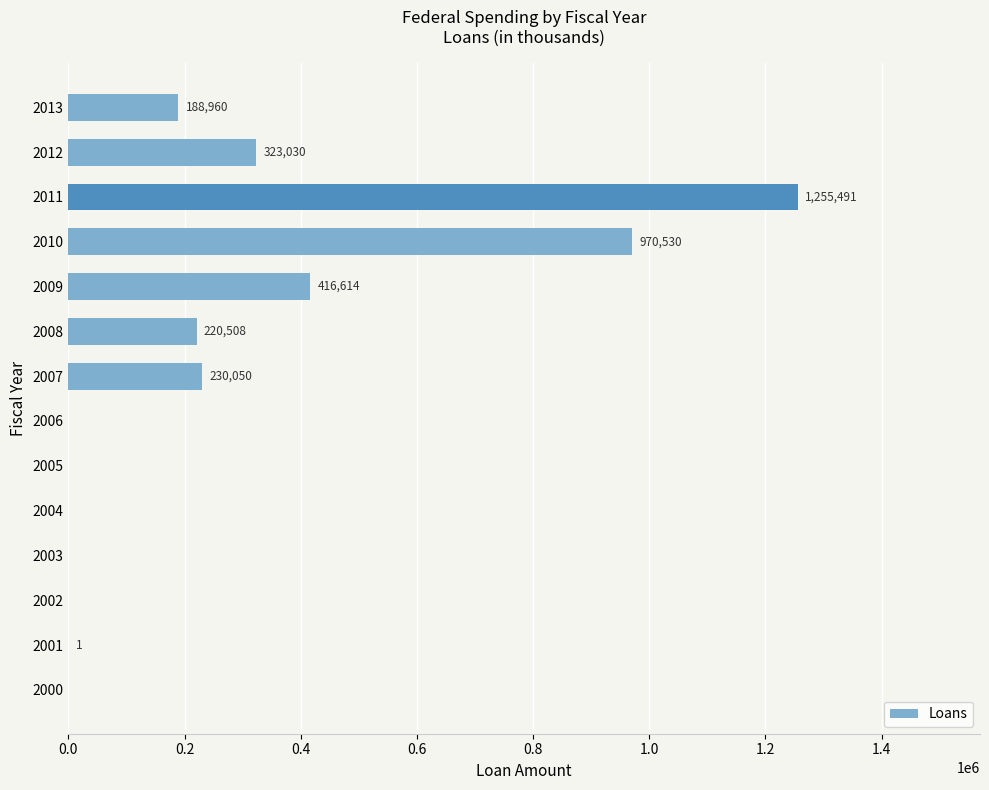

Is it true that the value at 2007 is 230050?

True